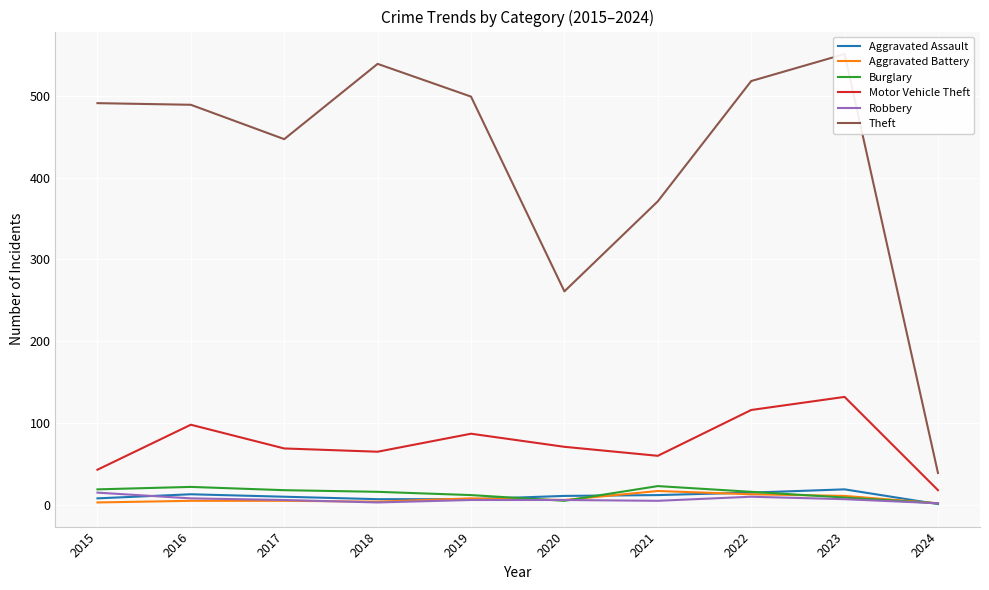

The Aggravated Battery series shows 3 at 2024. True or false?

False